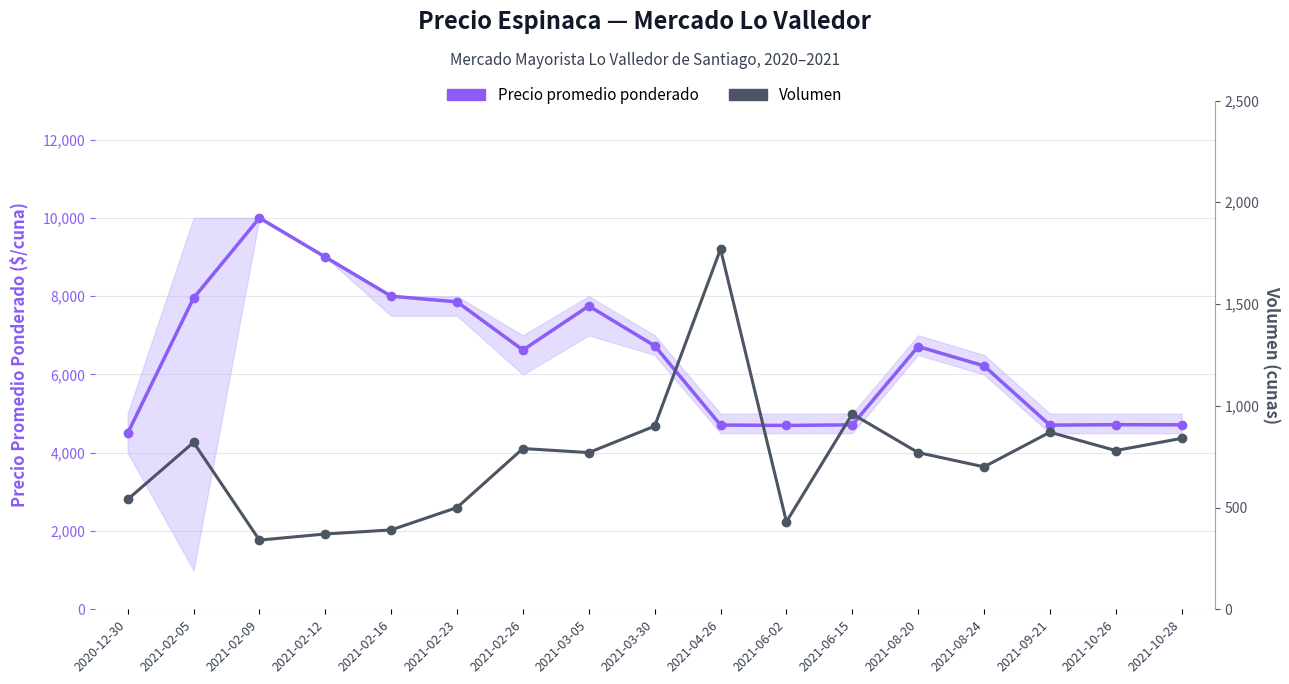

At which category does the chart reach its peak across all series?

2021-02-09